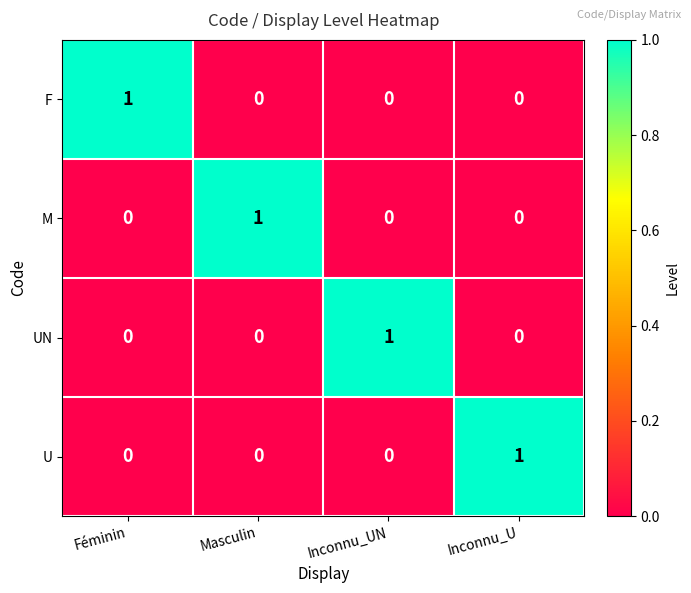

How many U values are between 0 and 1?

4